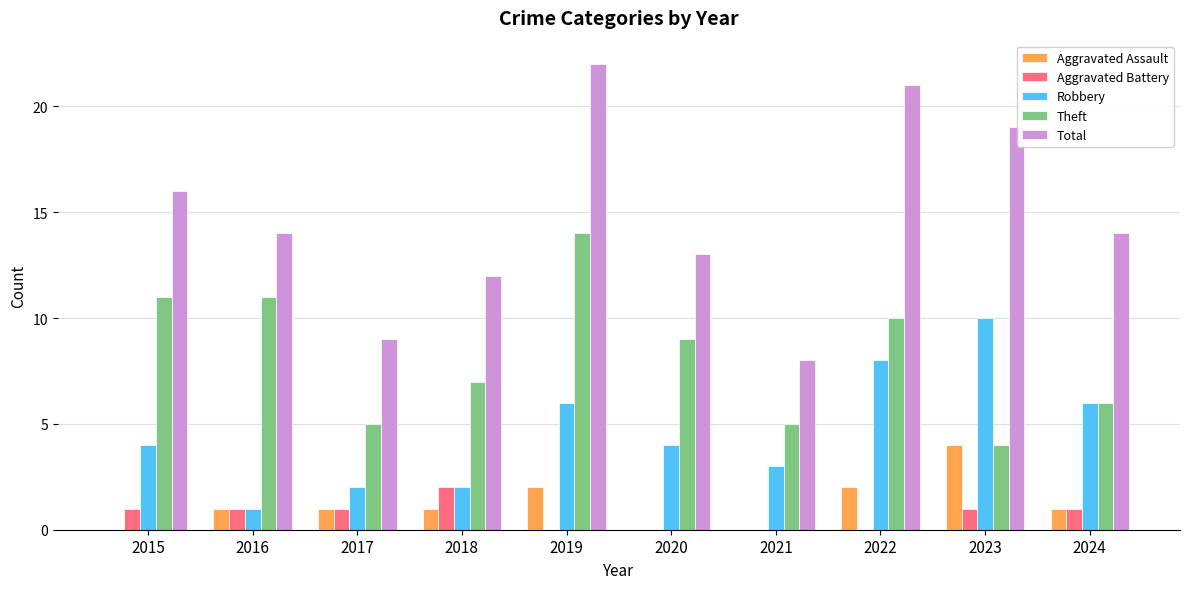

Count the Theft values in the range 5 to 11.

8